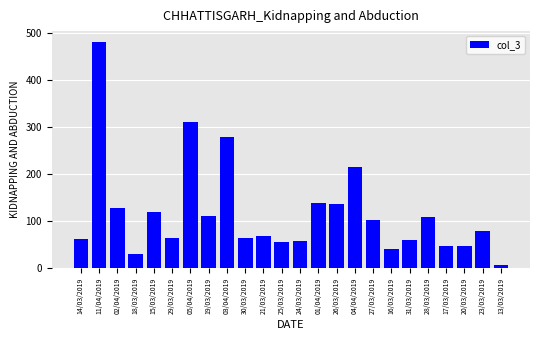

Is it true that the value at 31/03/2019 is 18?

False